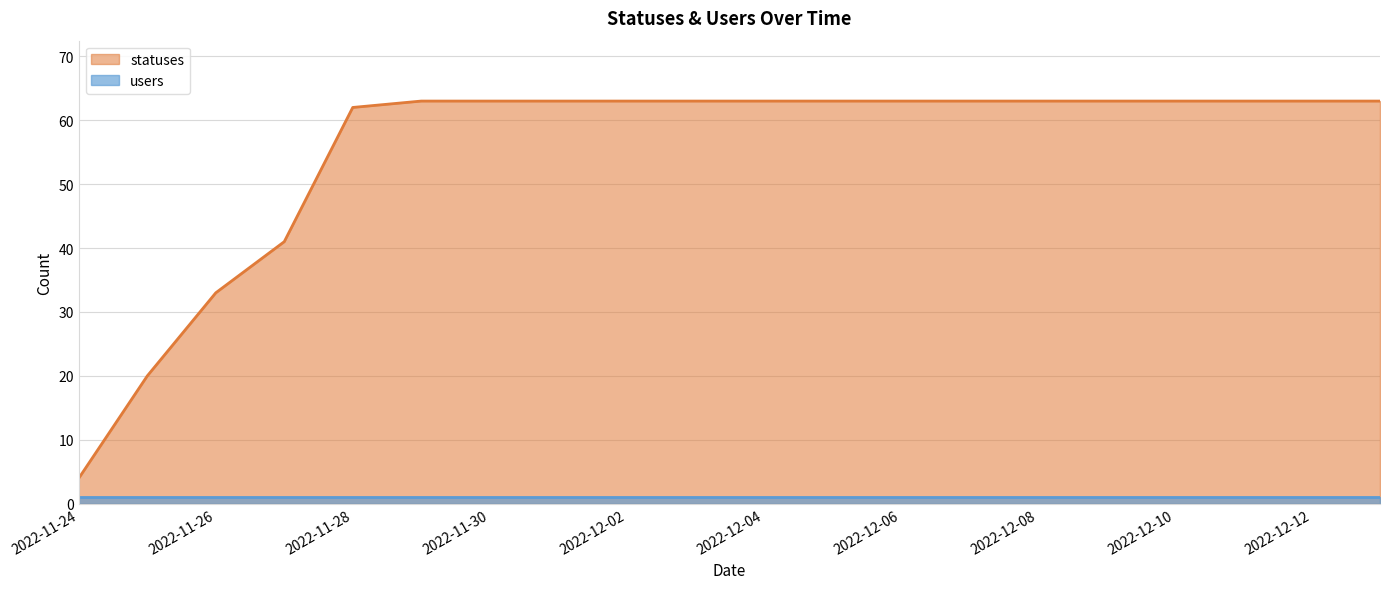

Where is the data nearest to the value 33?

2022-11-26